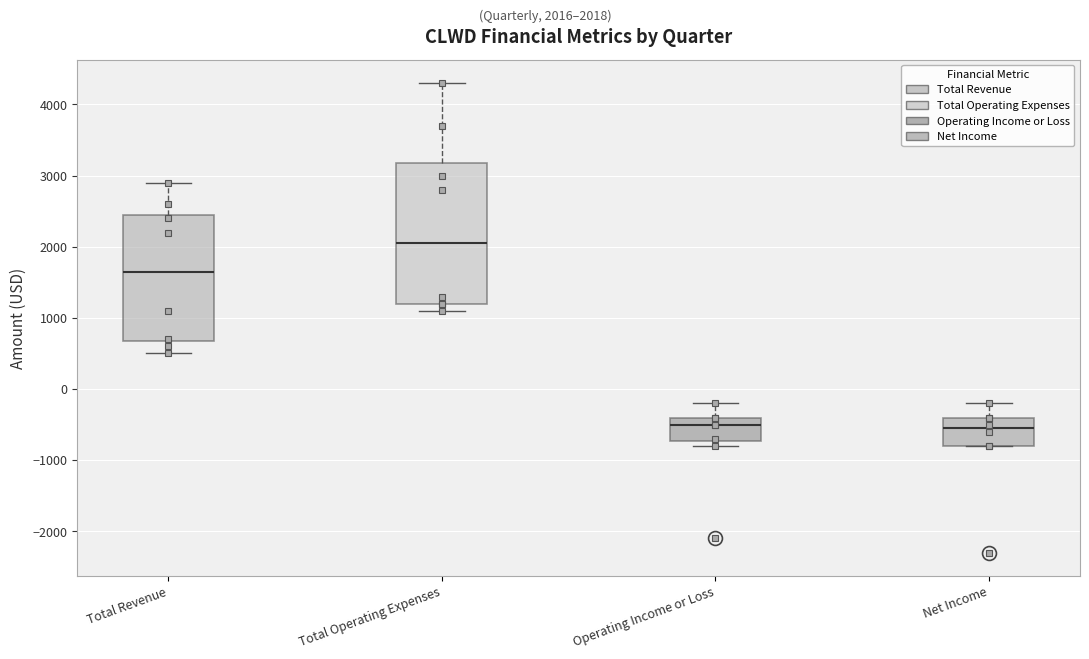

Where does the median line of the box for Net Income sit on the y-axis? The values are not printed on the chart, so give them approximately, as read against the axis.

-500